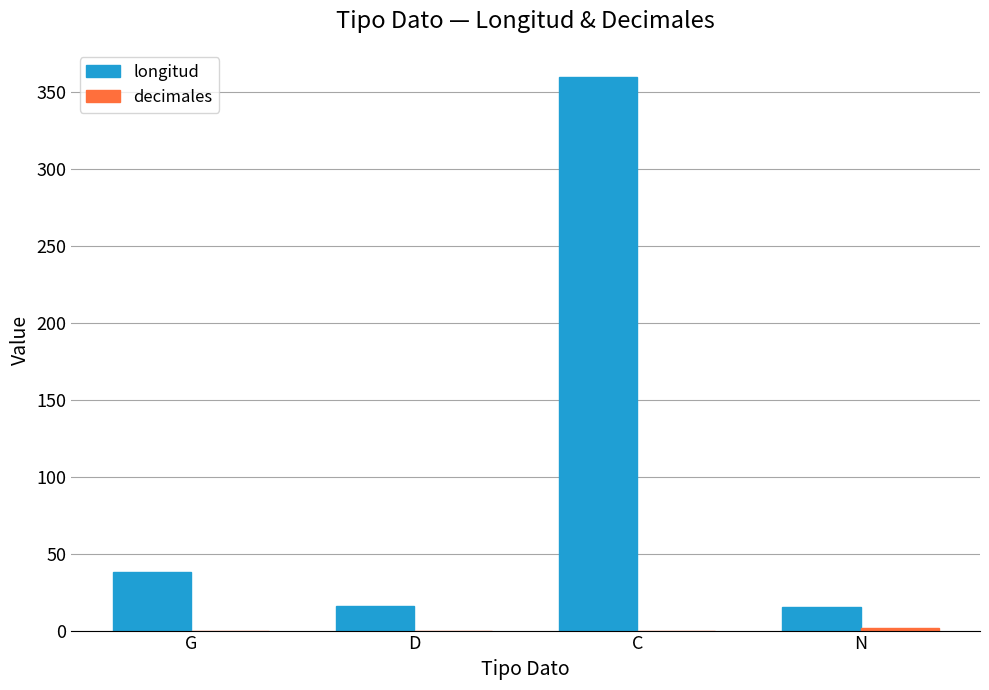

What is the spread (max minus min) of values at D?

16